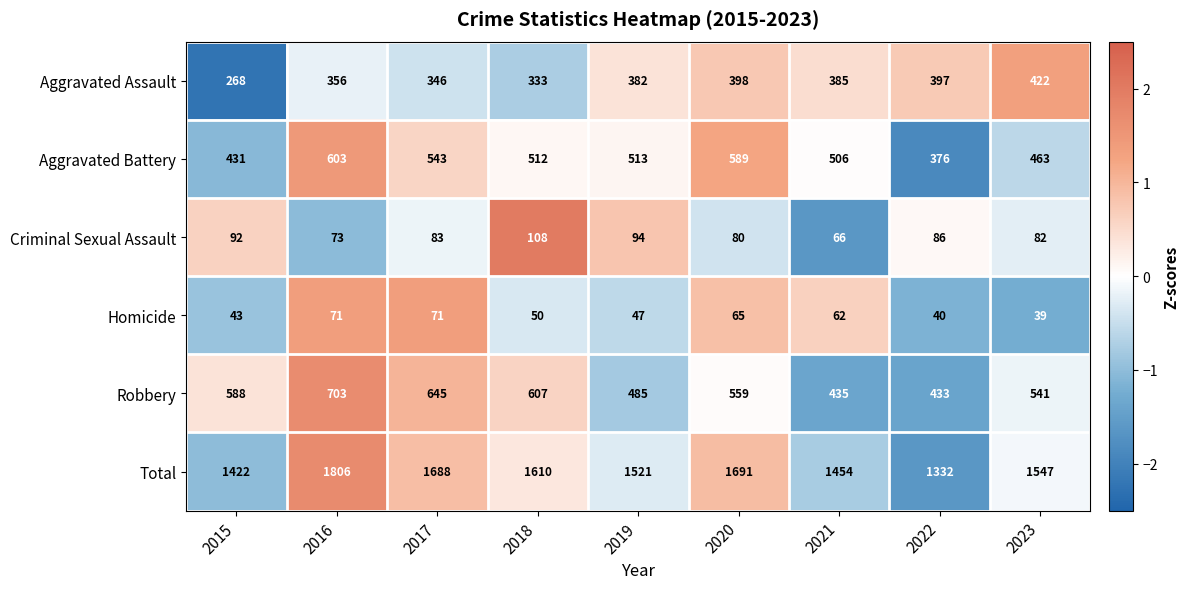

At which category is the sum across all series the highest?

2016